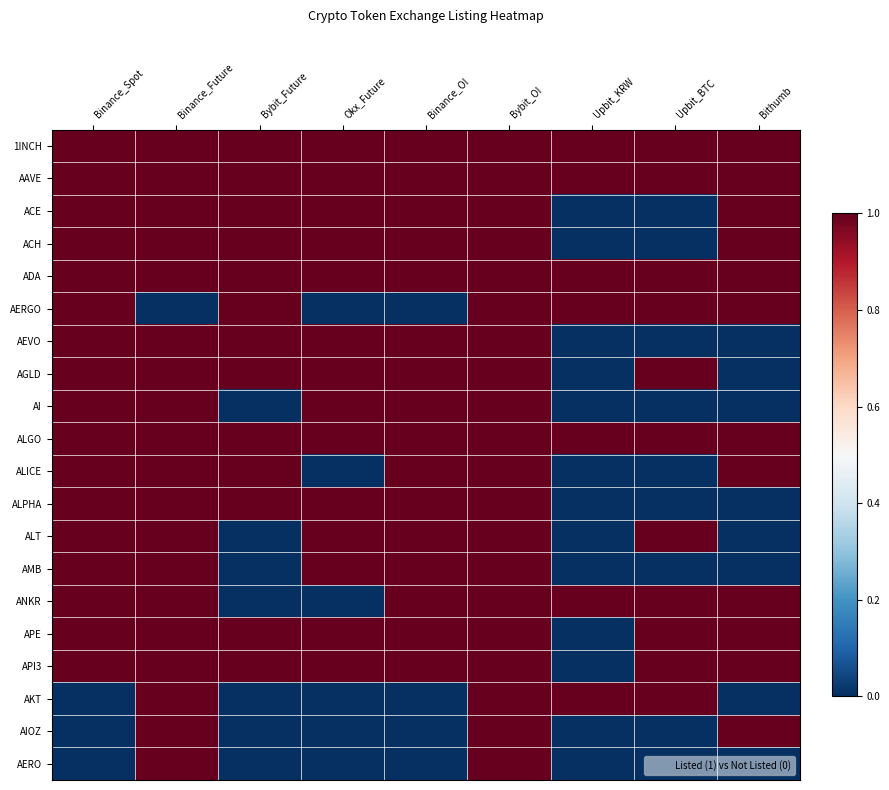

At which category is the sum across all series the highest?

Bybit_OI